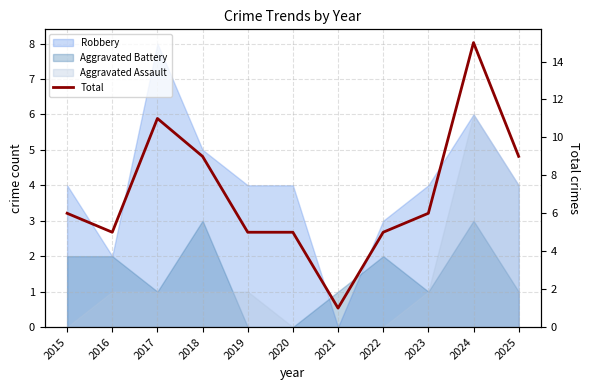

What is the sum of all values?

77